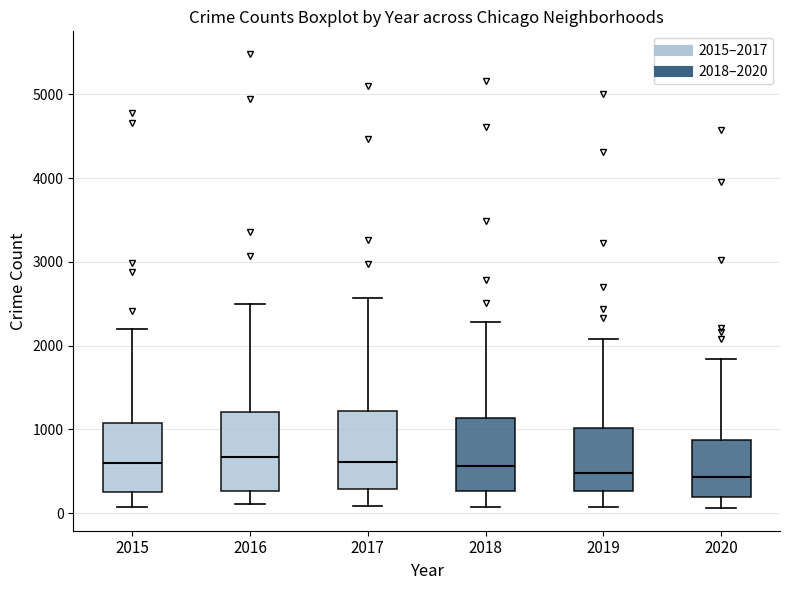

Reading left to right, read every box against the y-axis: the position of its median line, the range the box covers, and the ends of its whiskers. The values are not printed on the chart, so give them approximately, as read against the axis.

2015: median 600, box 300 to 1100, whiskers 100 to 2200
2016: median 700, box 300 to 1200, whiskers 100 to 2500
2017: median 600, box 300 to 1200, whiskers 100 to 2600
2018: median 600, box 300 to 1100, whiskers 100 to 2300
2019: median 500, box 300 to 1000, whiskers 100 to 2100
2020: median 400, box 200 to 900, whiskers 100 to 1800